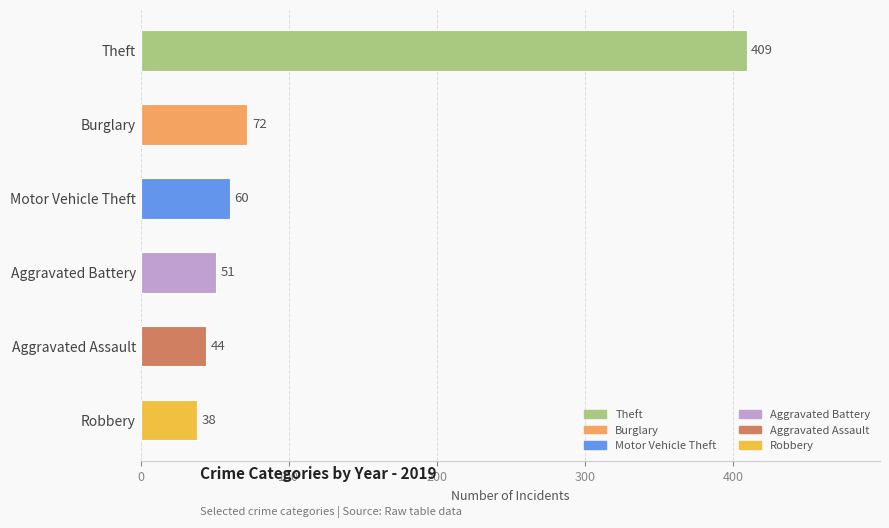

Which has a higher value, Motor Vehicle Theft or Theft?

Theft